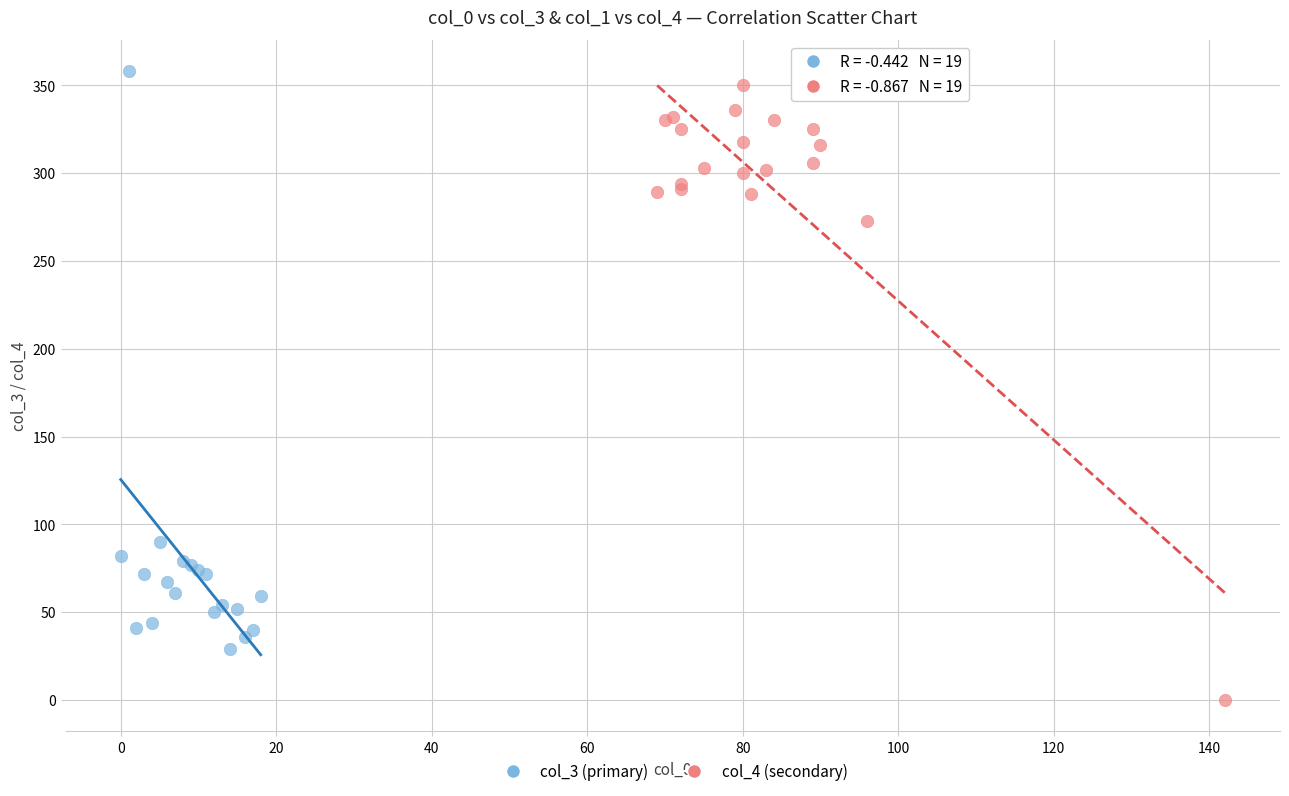

Which series contains the lowest Y value?

col_4 (secondary)